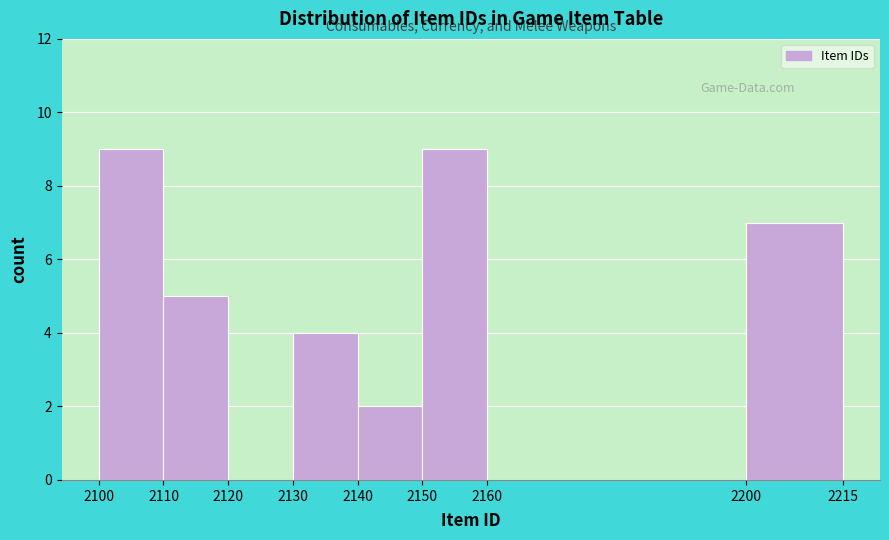

What is the height of the bar covering 2140 to 2150 on the x-axis? The values are not printed on the chart, so give them approximately, as read against the axis.

2